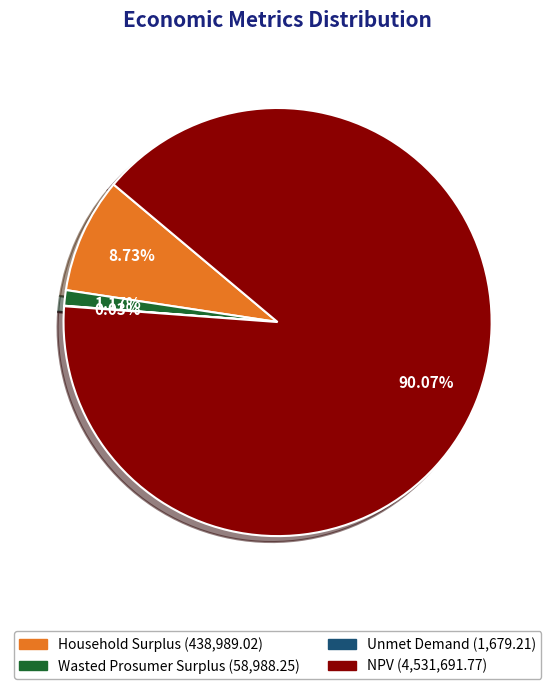

Approximately how many times larger is the value at NPV compared to Household Surplus?

10.3